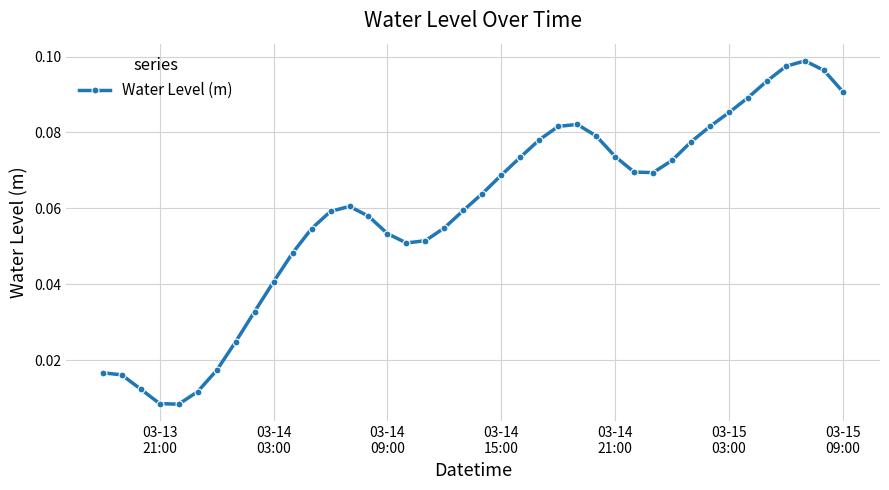

What is the sum of all values?

2.4